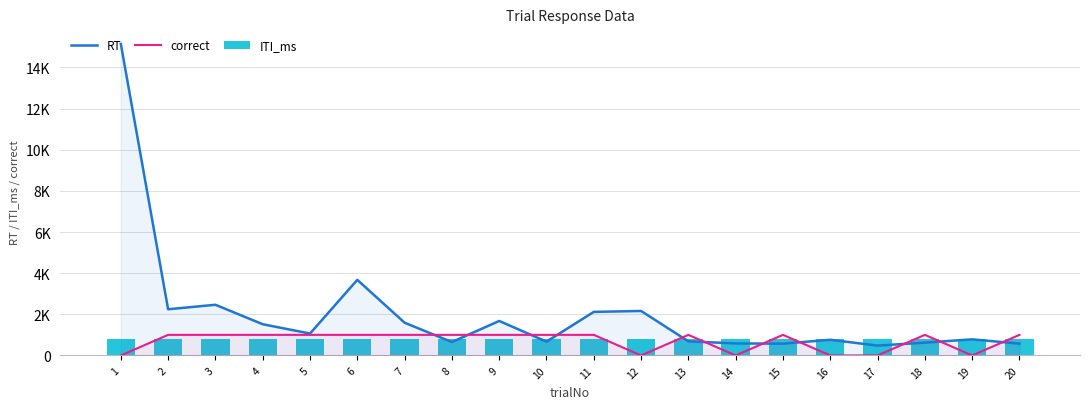

Which series has the widest spread of values?

RT